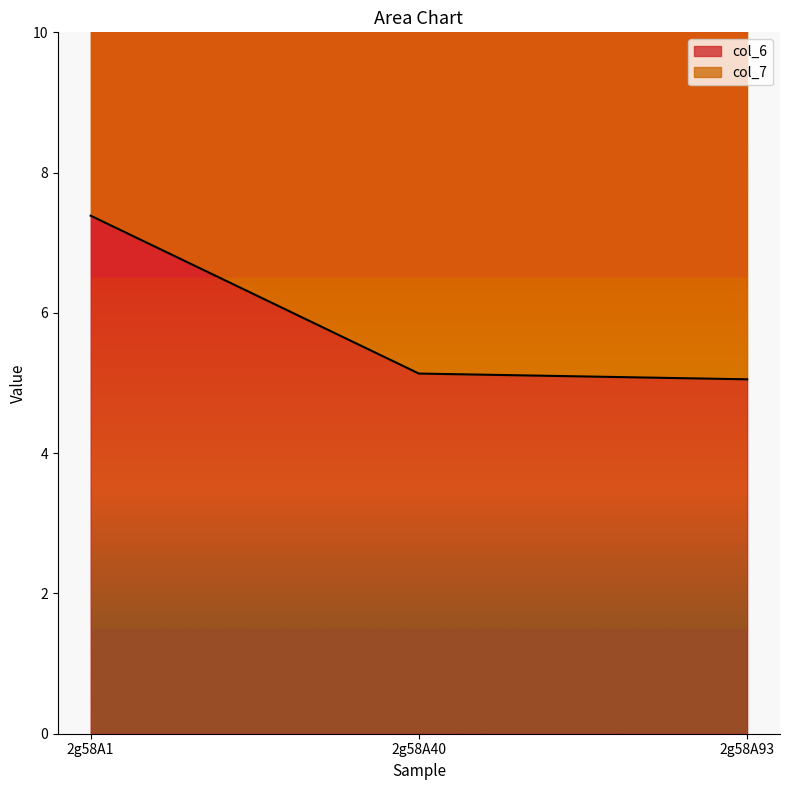

Which has a higher value, 2g58A93 or 2g58A40?

2g58A40